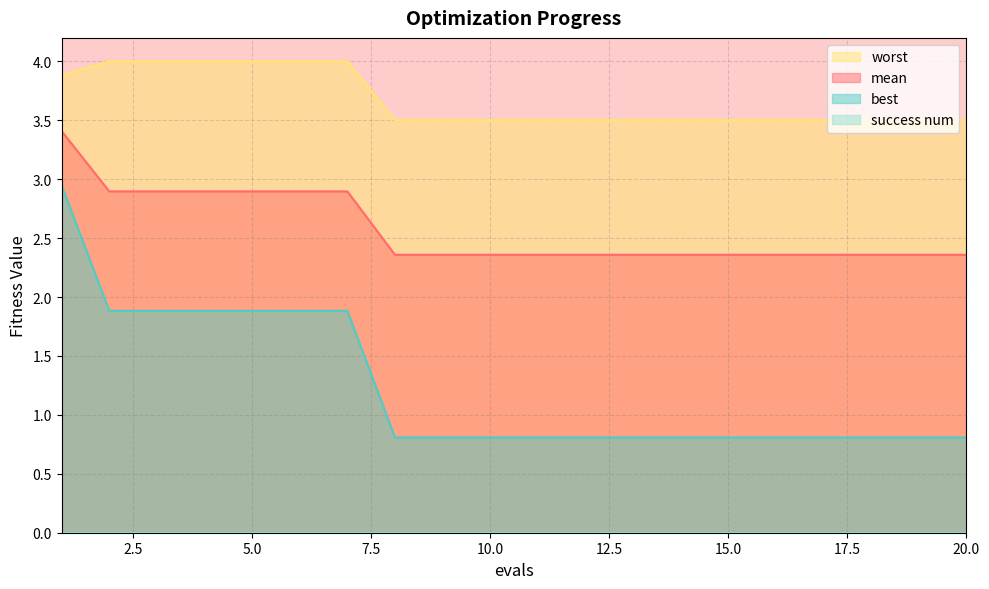

Reading right to left, extract all data points from this chart.

mean: 20=2.4	19=2.4	18=2.4	17=2.4	16=2.4	15=2.4	14=2.4	13=2.4	12=2.4	11=2.4	10=2.4	9=2.4	8=2.4	7=2.9	6=2.9	5=2.9	4=2.9	3=2.9	2=2.9	1=3.4
best: 20=0.8	19=0.8	18=0.8	17=0.8	16=0.8	15=0.8	14=0.8	13=0.8	12=0.8	11=0.8	10=0.8	9=0.8	8=0.8	7=1.9	6=1.9	5=1.9	4=1.9	3=1.9	2=1.9	1=2.9
worst: 20=3.5	19=3.5	18=3.5	17=3.5	16=3.5	15=3.5	14=3.5	13=3.5	12=3.5	11=3.5	10=3.5	9=3.5	8=3.5	7=4.0	6=4.0	5=4.0	4=4.0	3=4.0	2=4.0	1=3.9